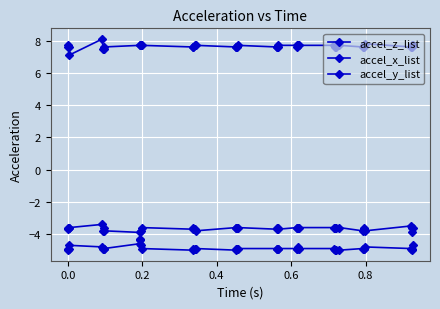

What is the sum of all accel_x_list values?

-195.0